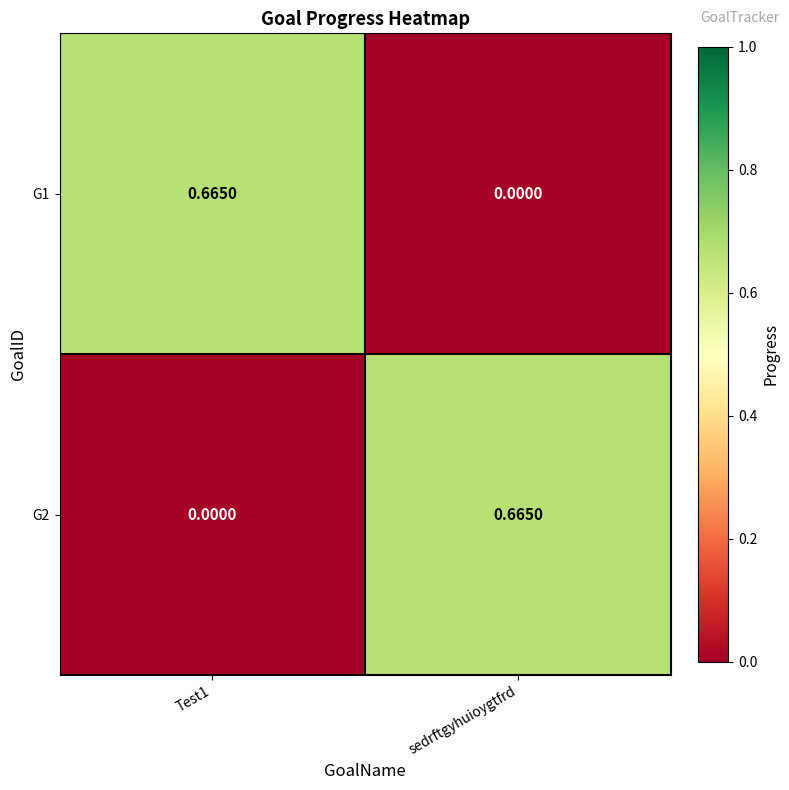

Where is G1 nearest to the value 0?

sedrftgyhuioygtfrd